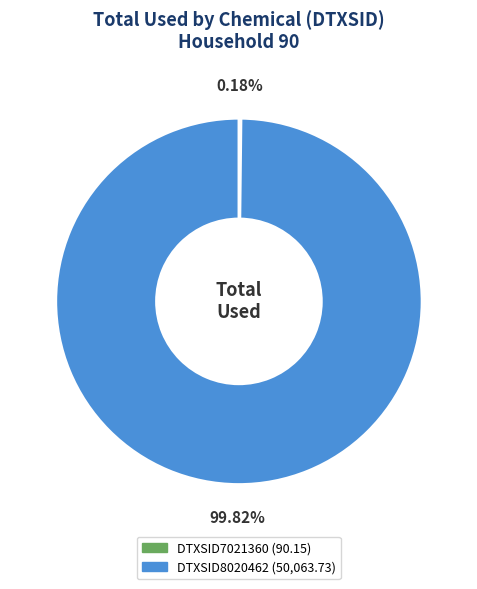

Is there a majority slice in this chart?

Yes